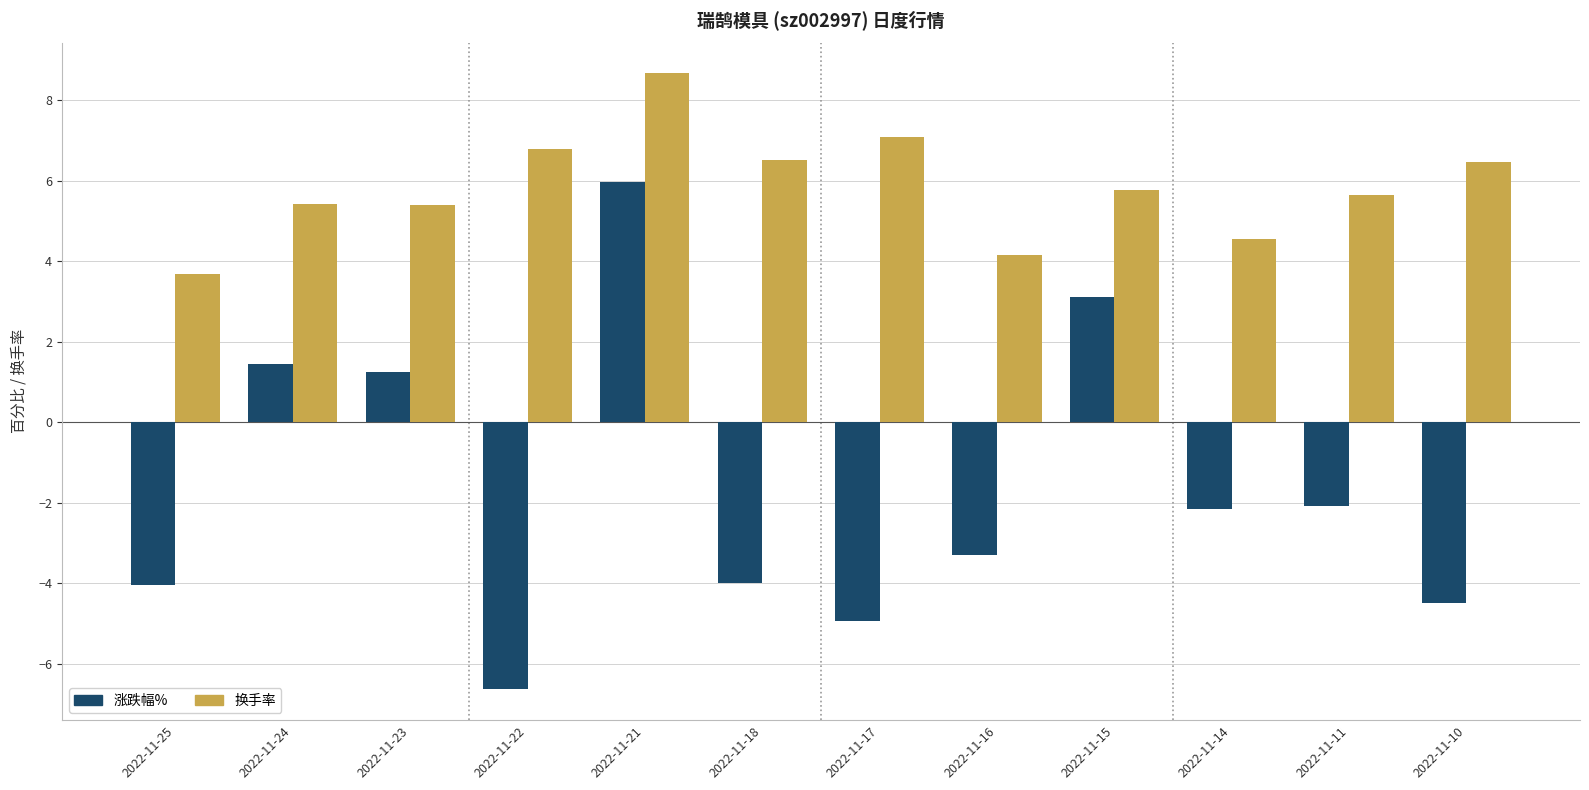

What is the maximum value shown in the chart?

8.7